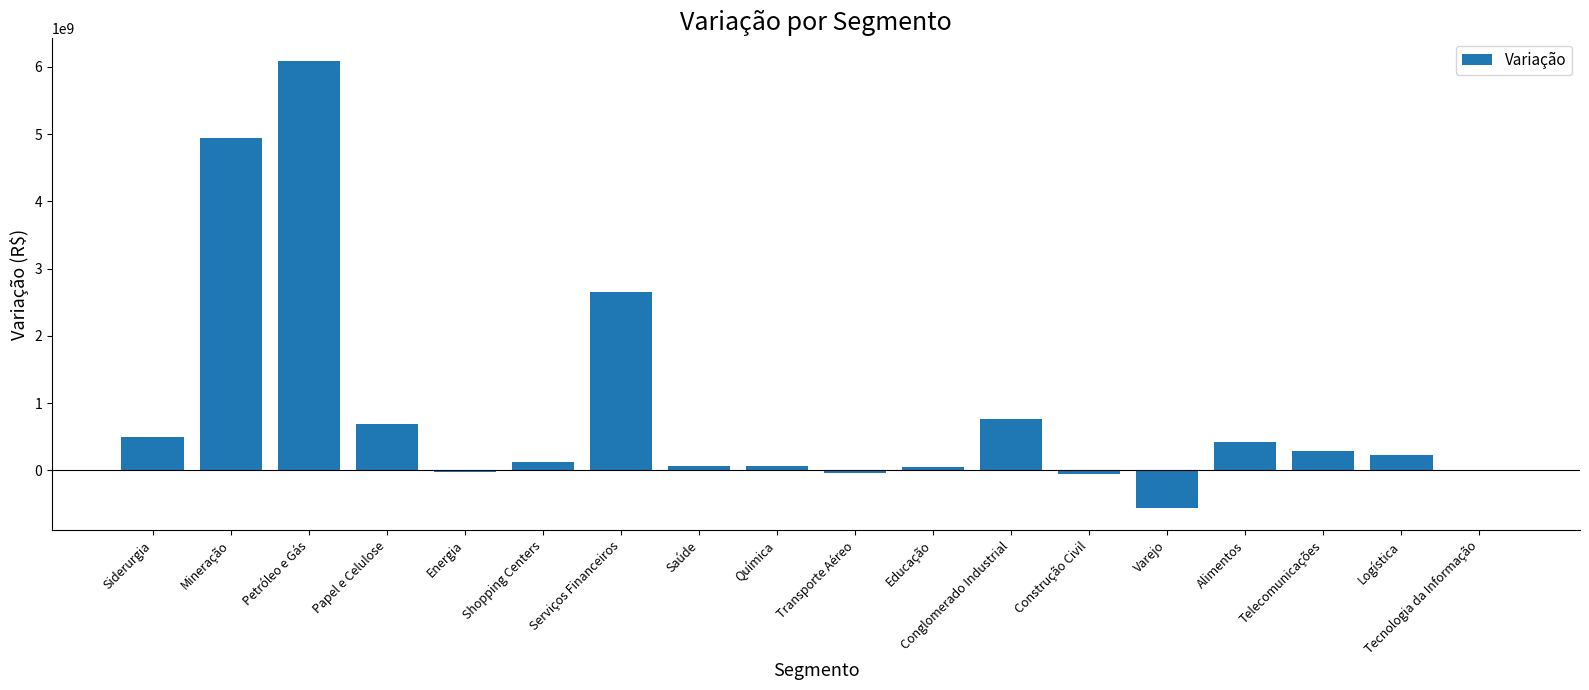

What value does the data have at Papel e Celulose?

686126730.4